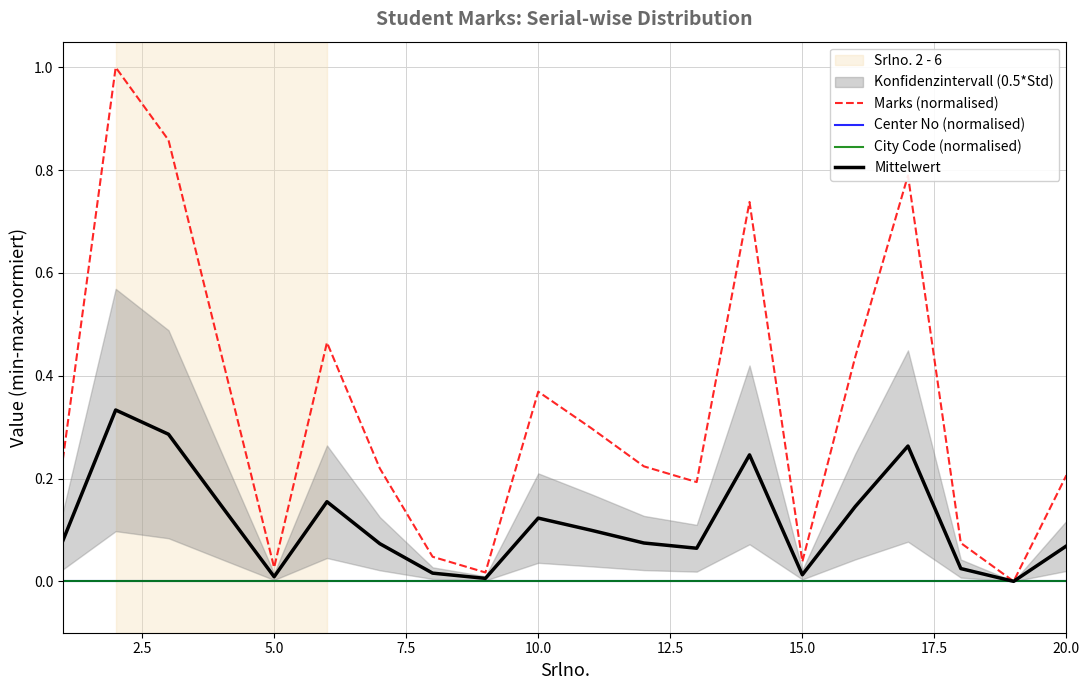

Rank the series at 5.0 from lowest to highest value.

Center No (normalised), City Code (normalised), Mittelwert, Marks (normalised)